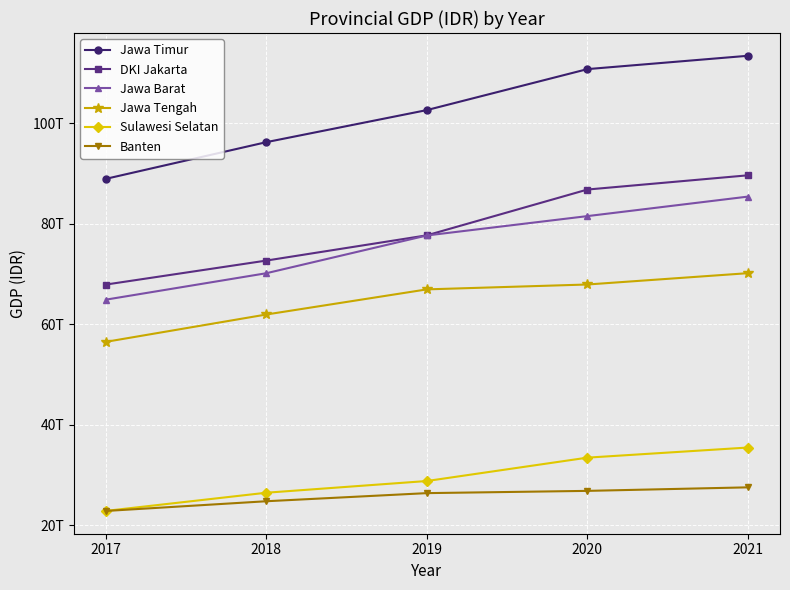

Reading left to right, list all the values displayed in this chart.

Jawa Timur: 2017=88895105870000.0	2018=96193852810000.0	2019=102575288700000.0	2020=110725095200000.0	2021=113377414700000.0
DKI Jakarta: 2017=67860694380000.0	2018=72633743080000.0	2019=77658829150000.0	2020=86763125590000.0	2021=89597233010000.0
Jawa Barat: 2017=64857816100000.0	2018=70117779010000.0	2019=77629726710000.0	2020=81479894360000.0	2021=85359925310000.0
Jawa Tengah: 2017=56462907050000.0	2018=61904921440000.0	2019=66902113620000.0	2020=67872762410000.0	2021=70125378850000.0
Sulawesi Selatan: 2017=22828847850000.0	2018=26446640470000.0	2019=28775905000000.0	2020=33424479830000.0	2021=35436181830000.0
Banten: 2017=22816364090000.0	2018=24750837560000.0	2019=26364887900000.0	2020=26812702520000.0	2021=27514859950000.0